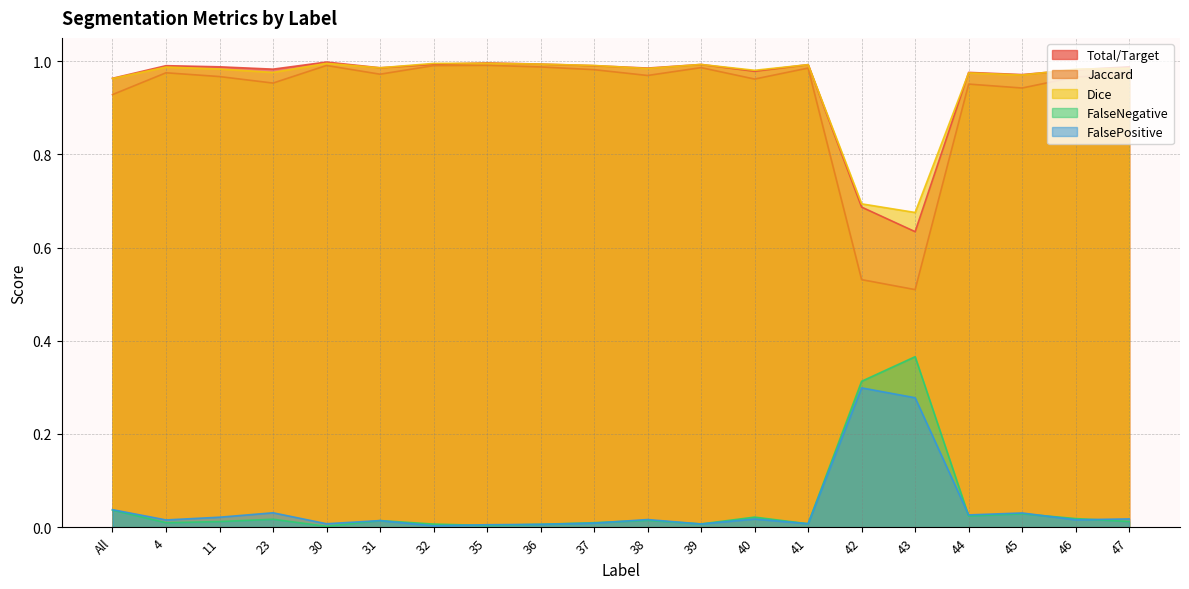

True or false: Dice has more than 2 points higher than both neighbors.

True